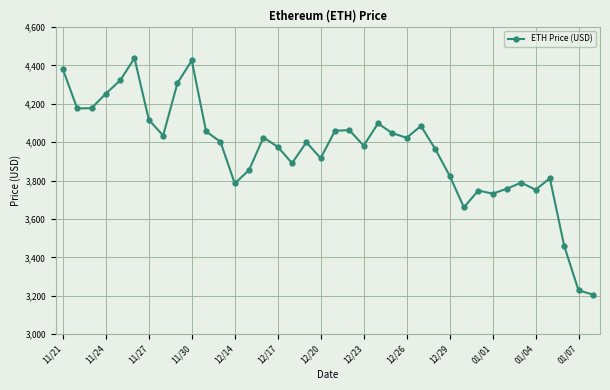

True or false: the data has more than 0 interior local peaks.

True